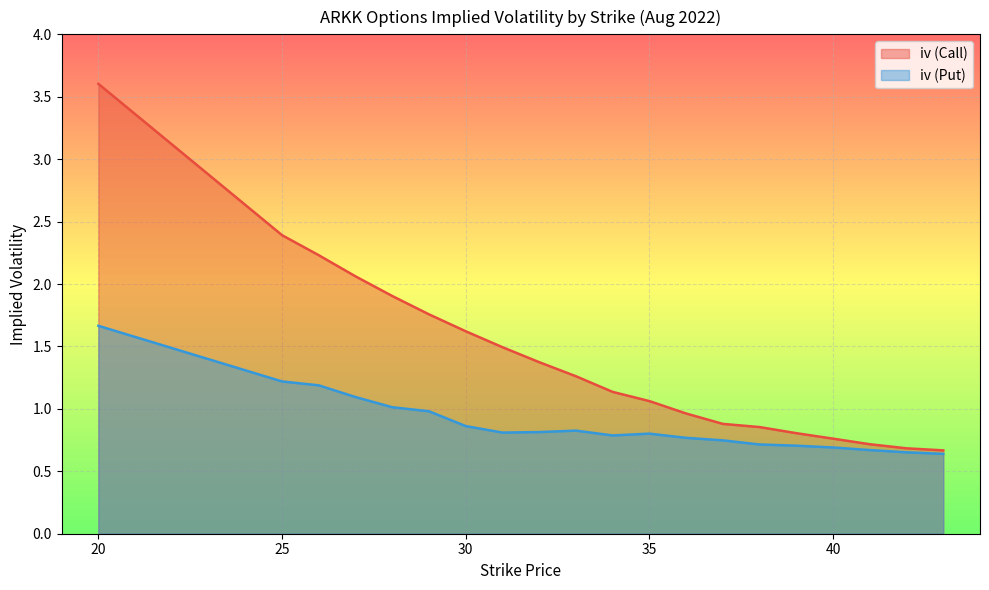

At how many categories does at least one series exceed 2?

4